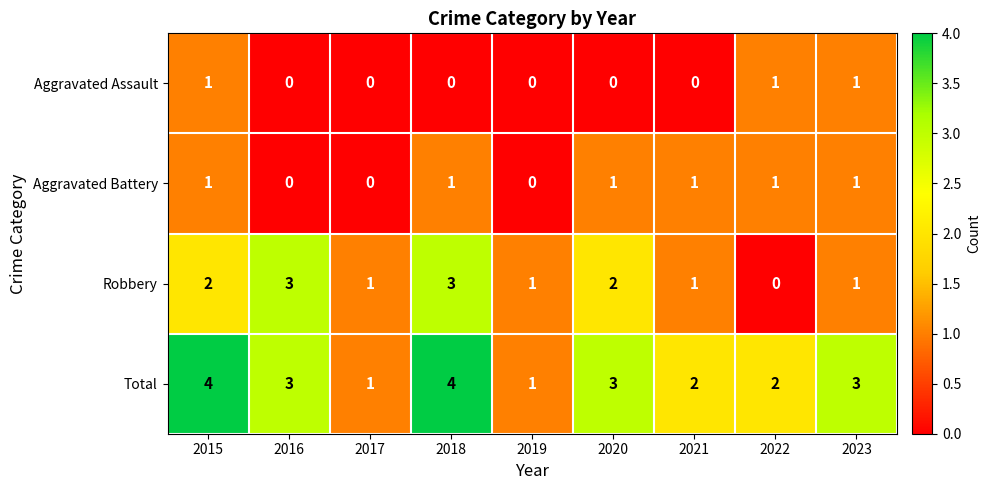

Rank the series by their average value, from lowest to highest.

Aggravated Assault, Aggravated Battery, Robbery, Total